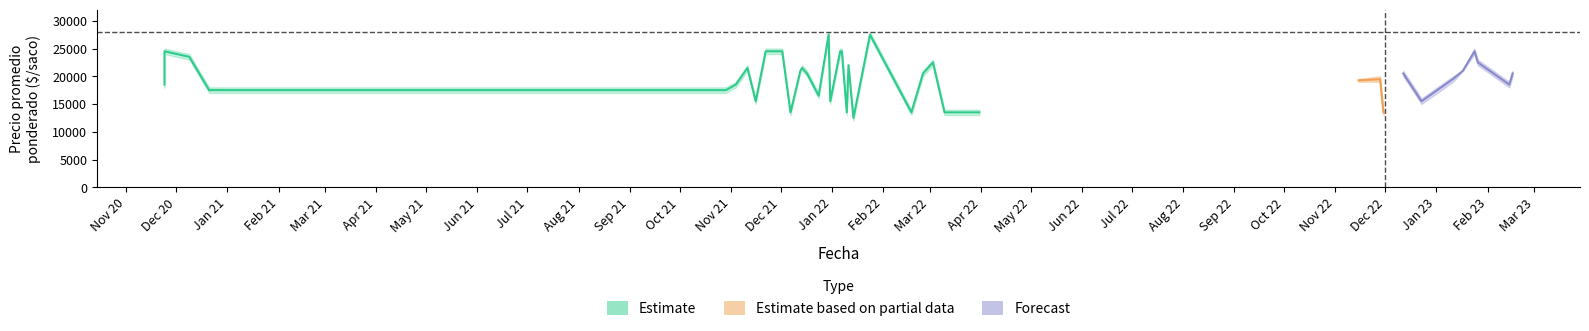

True or false: Precio minimo has more than 2 interior local peaks.

True